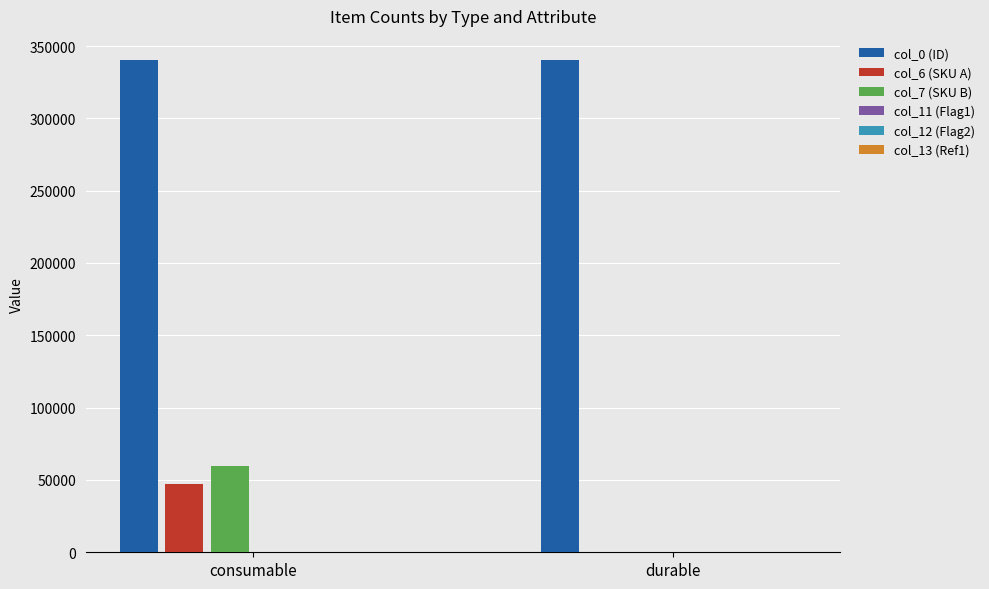

Are the bars horizontal?

No